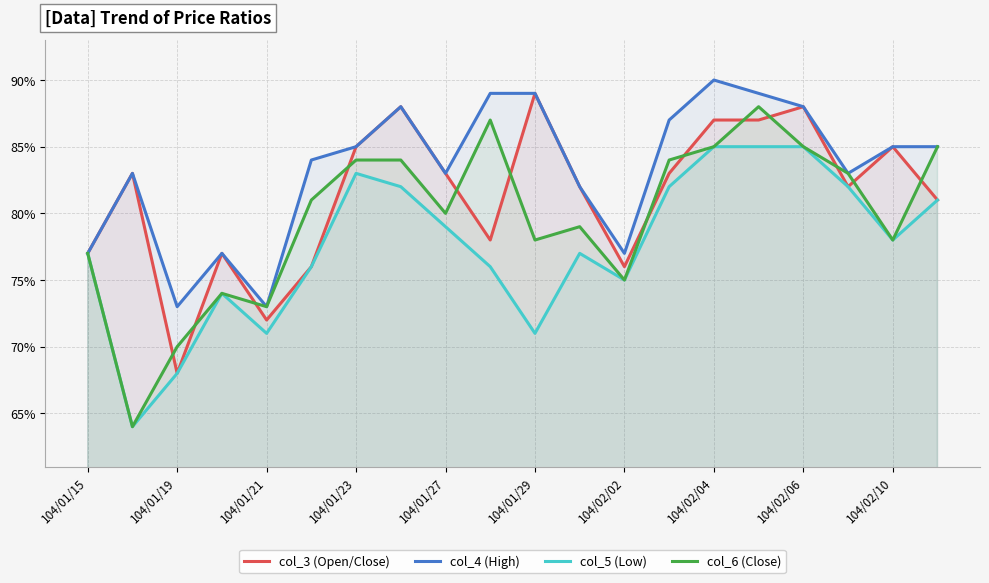

Count the number of data series in this chart.

4